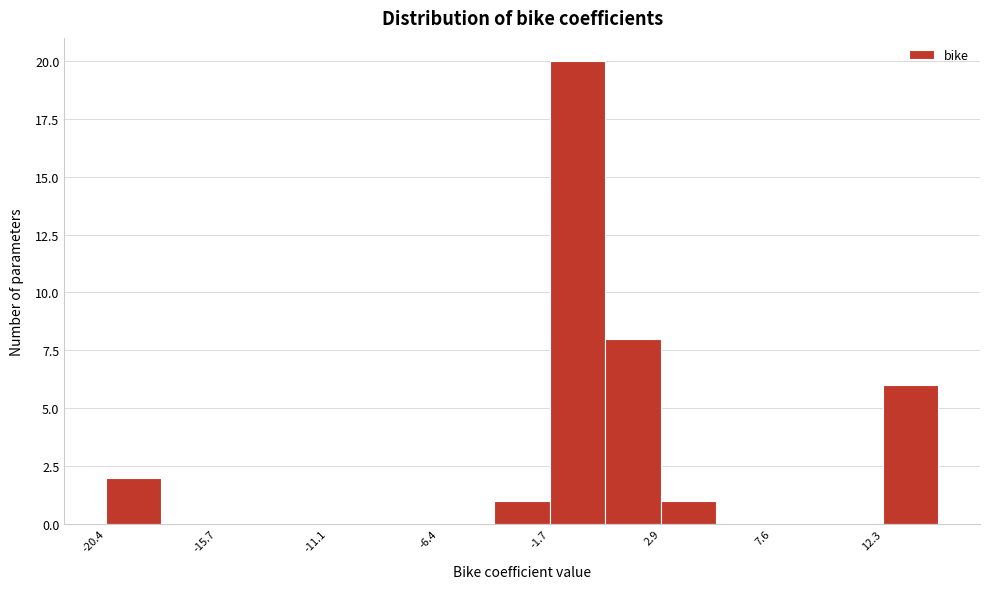

Reading left to right, list every bar in this chart as the range it spans on the x-axis followed by its height. Neither the bar edges nor the heights are printed on the chart, so give them approximately, as read against the axes.

-20.5 to -18.0: 2
-18.0 to -15.5: 0
-15.5 to -13.5: 0
-13.5 to -11.0: 0
-11.0 to -8.5: 0
-8.5 to -6.5: 0
-6.5 to -4.0: 0
-4.0 to -1.5: 1
-1.5 to 0.5: 20
0.5 to 3.0: 8
3.0 to 5.5: 1
5.5 to 7.5: 0
7.5 to 10.0: 0
10.0 to 12.5: 0
12.5 to 14.5: 6